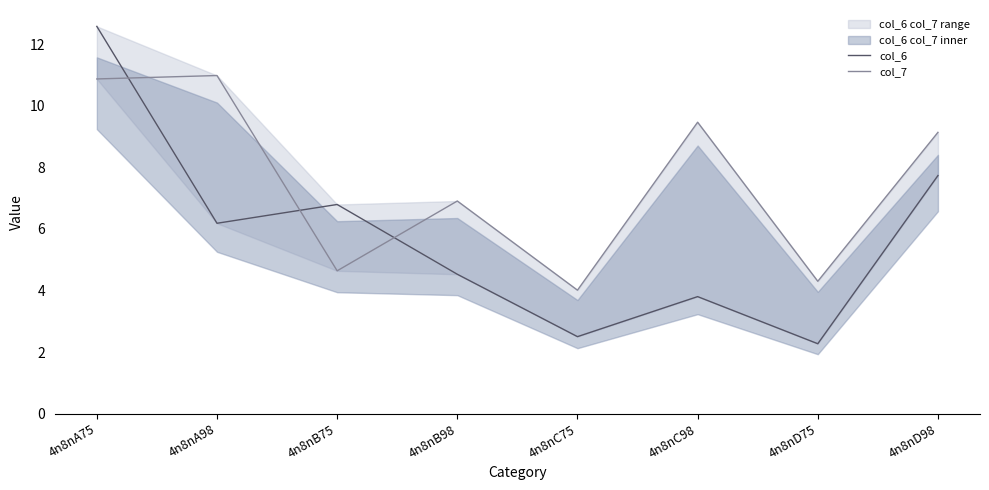

How many interior local valleys does the col_6 series have?

3